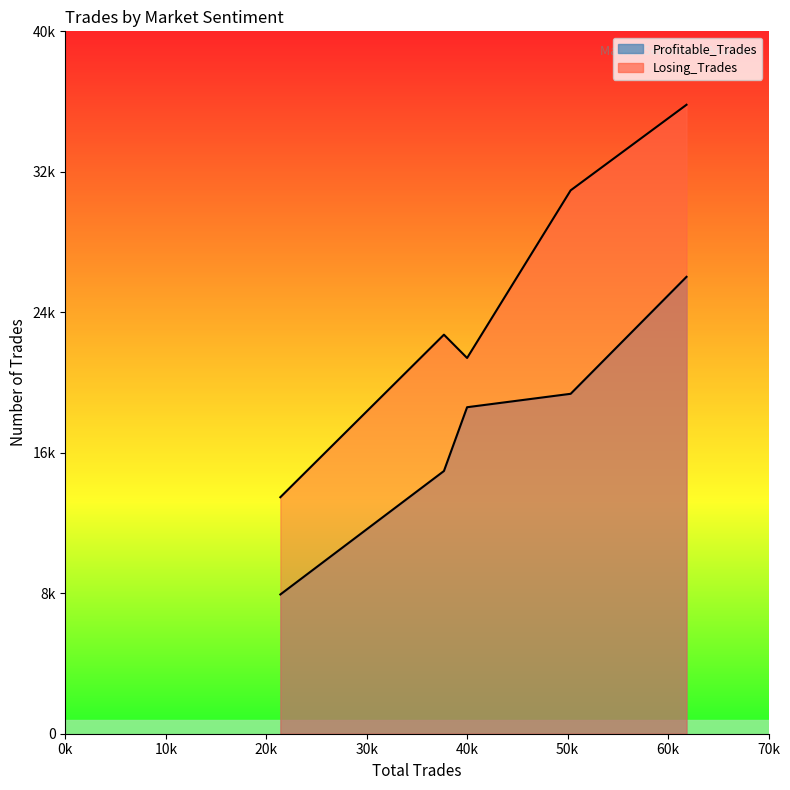

Reading left to right, extract all data points from this chart.

Fear=13469	Extreme Greed=22725	Greed=21398	Neutral=30945	Extreme Fear=35818